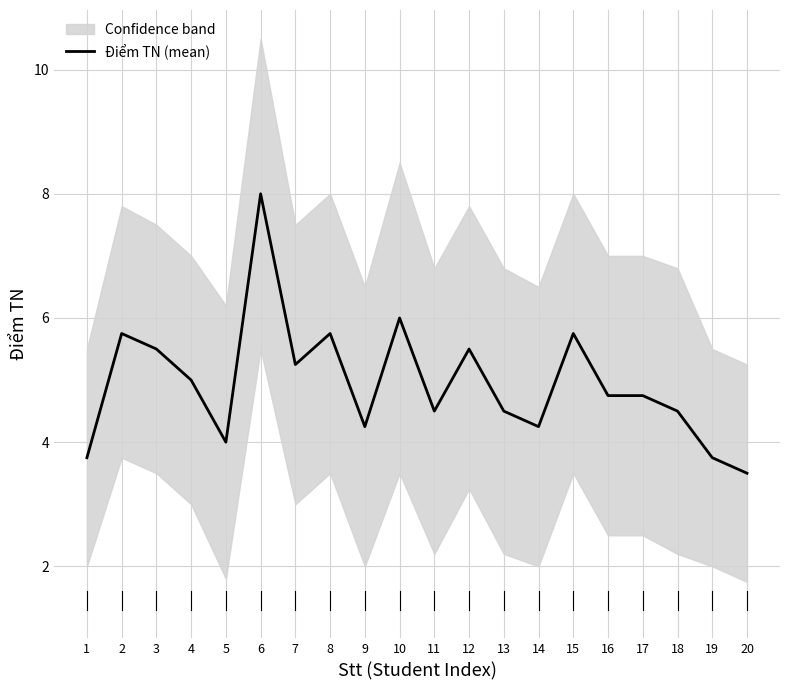

What is the change in value from 9 to 12?

+1.2